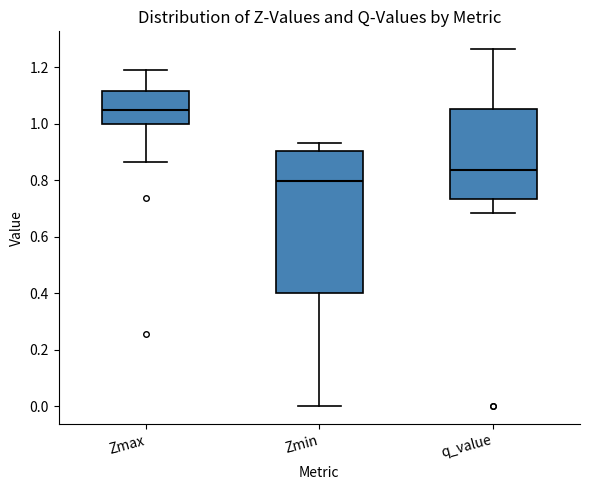

Reading left to right, read every box against the y-axis: the position of its median line, the range the box covers, and the ends of its whiskers. The values are not printed on the chart, so give them approximately, as read against the axis.

Zmax: median 1.04, box 1.00 to 1.12, whiskers 0.86 to 1.20
Zmin: median 0.80, box 0.40 to 0.90, whiskers 0.00 to 0.94
q_value: median 0.84, box 0.74 to 1.06, whiskers 0.68 to 1.26